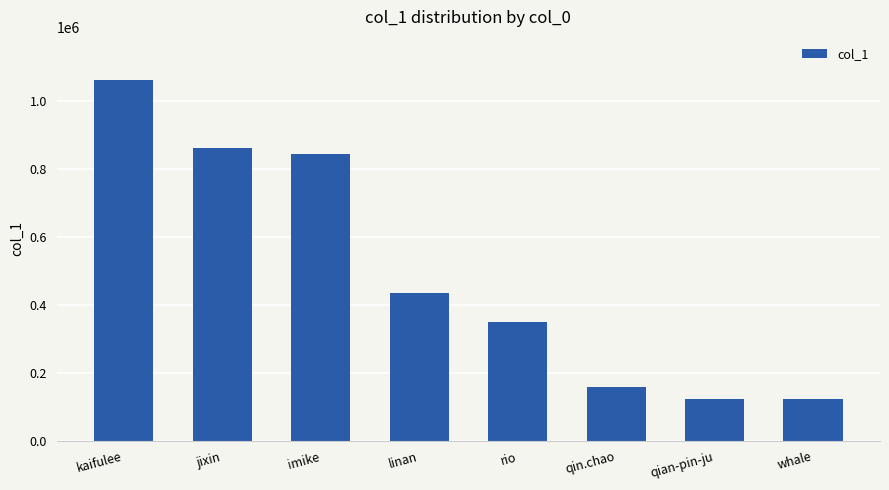

Which category has the highest value across all series?

kaifulee